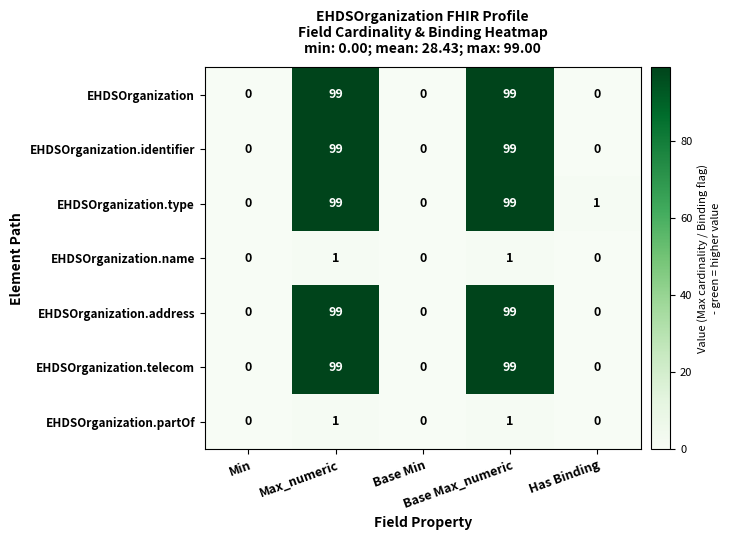

How many EHDSOrganization.partOf values are between 0 and 1?

5